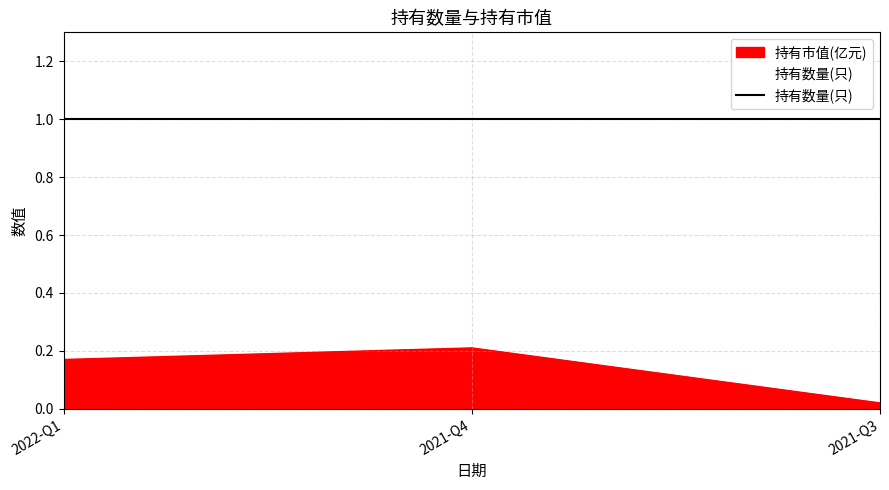

What is the change in value from 2022-Q1 to 2021-Q3?

-0.2